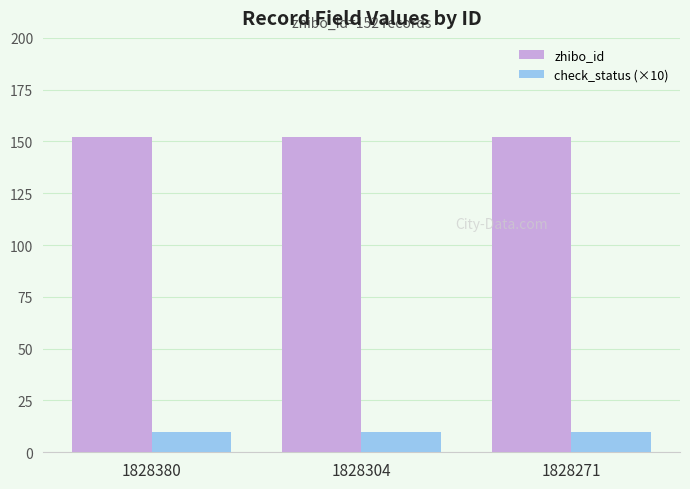

The value of zhibo_id at 1828380 is 152. True or false?

True